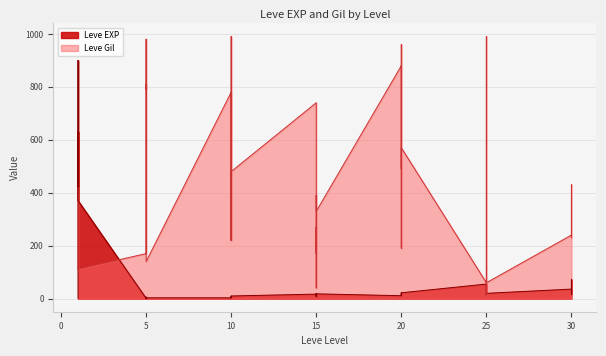

How many intersections are there between Leve Gil and Leve EXP?

4